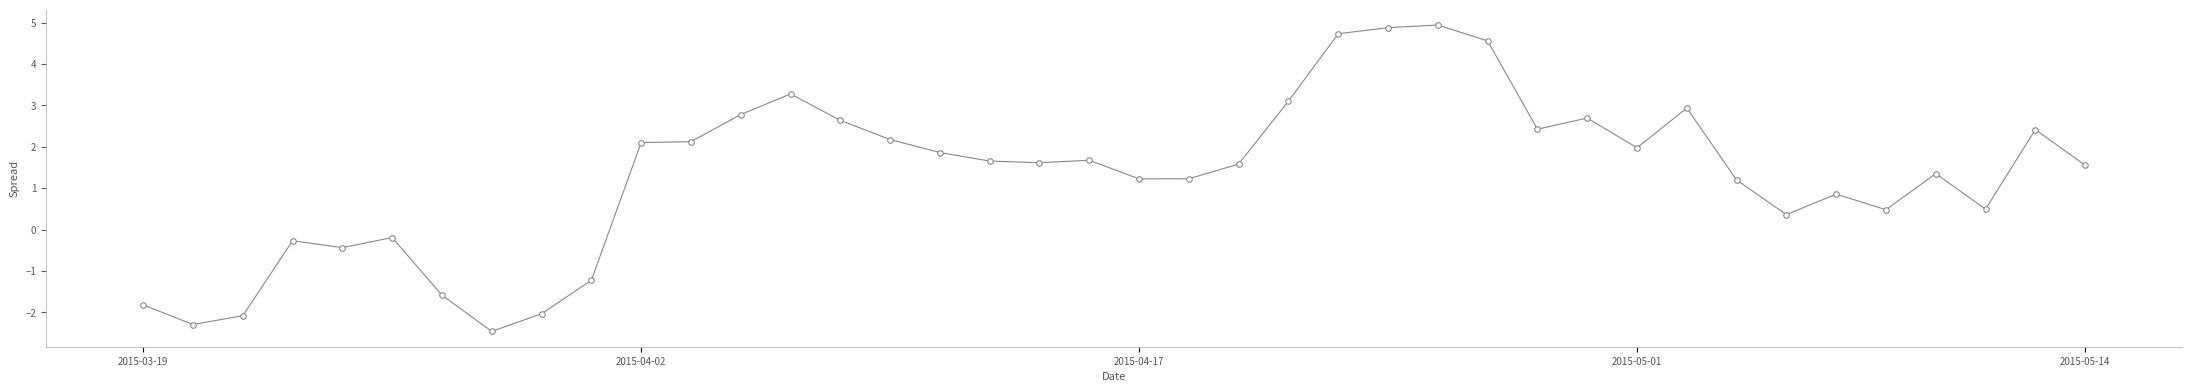

True or false: the data has more than 2 interior local peaks.

True